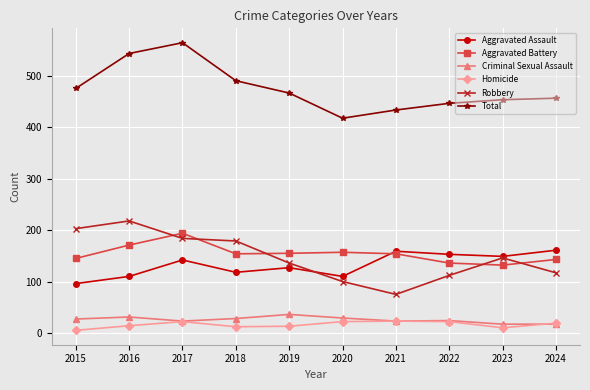

The value of Criminal Sexual Assault at 2019 is 59. True or false?

False